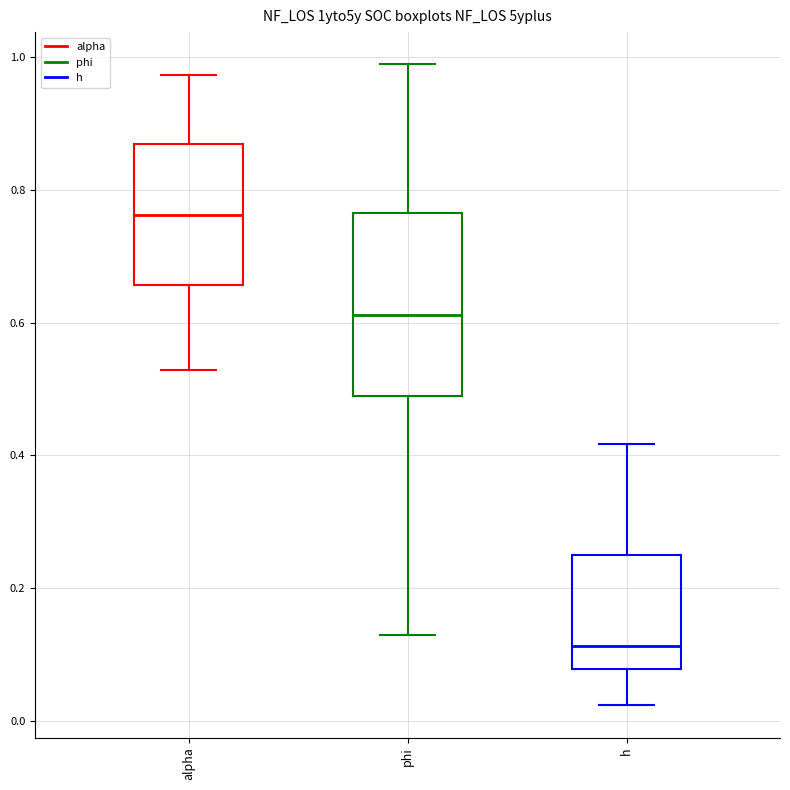

Where does the lower whisker of the box for alpha end on the y-axis? The values are not printed on the chart, so give them approximately, as read against the axis.

0.52